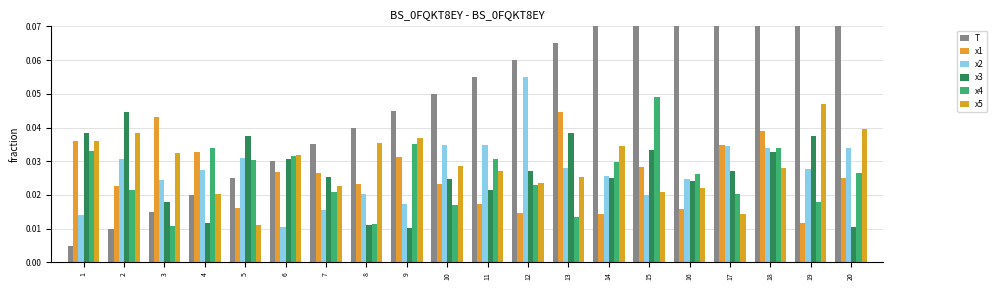

How many bars are there in total?

120